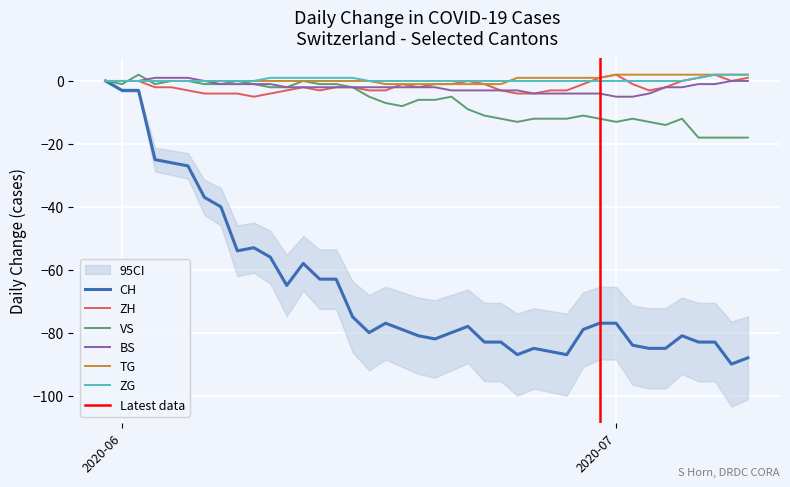

What is the difference between the maximum and minimum values in the ZH series?

7